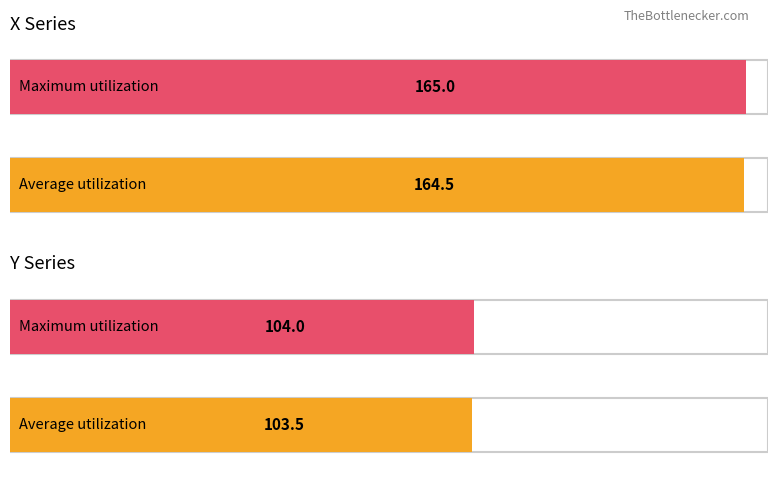

What is the greatest value displayed?

165